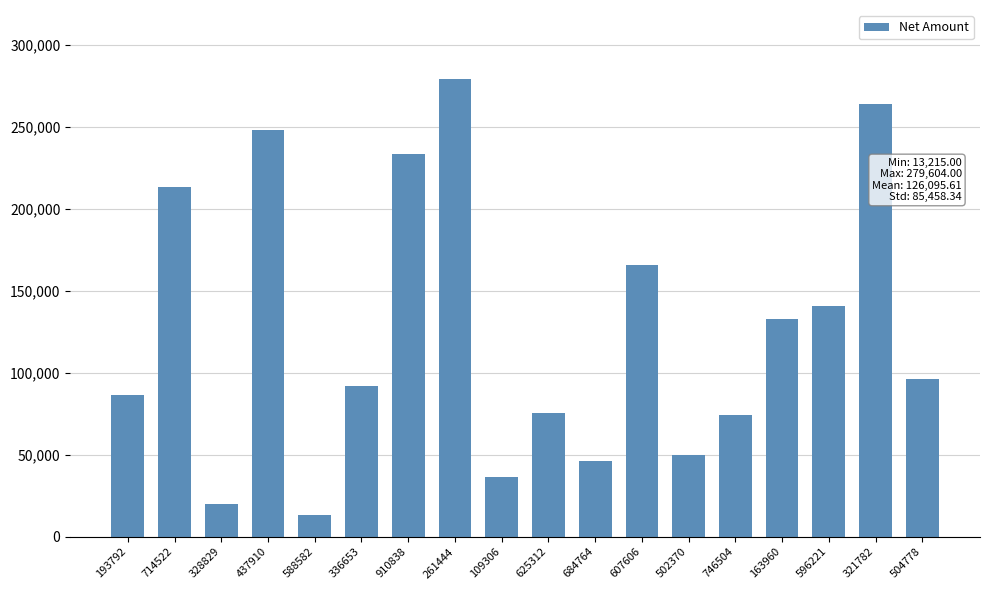

Which label corresponds to the largest value in the chart?

261444